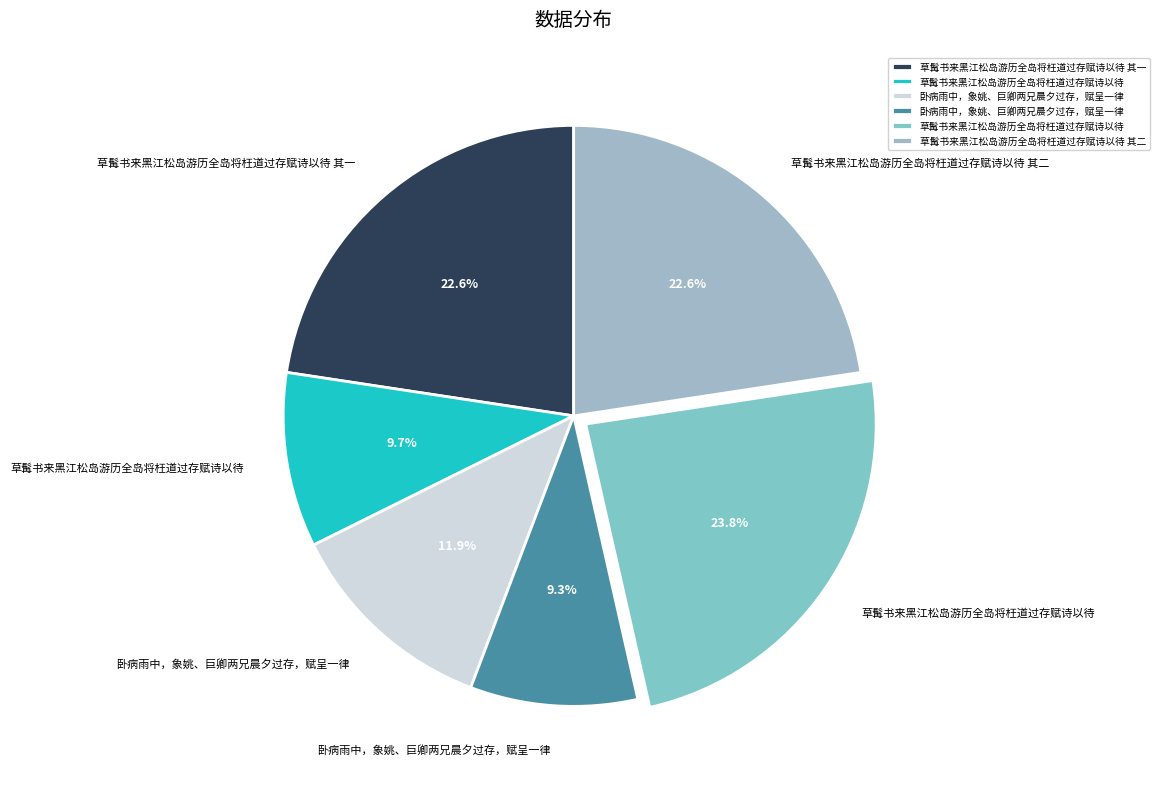

Count the number of slices in the pie.

6